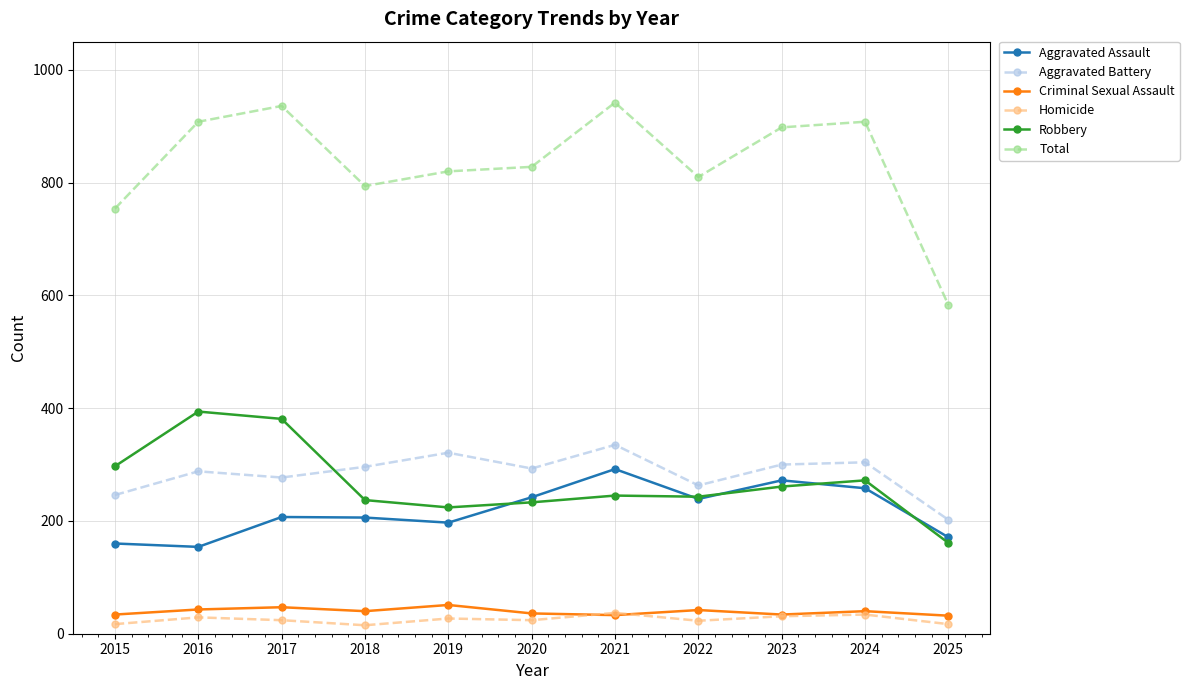

What is the spread (max minus min) of values at 2021?

909